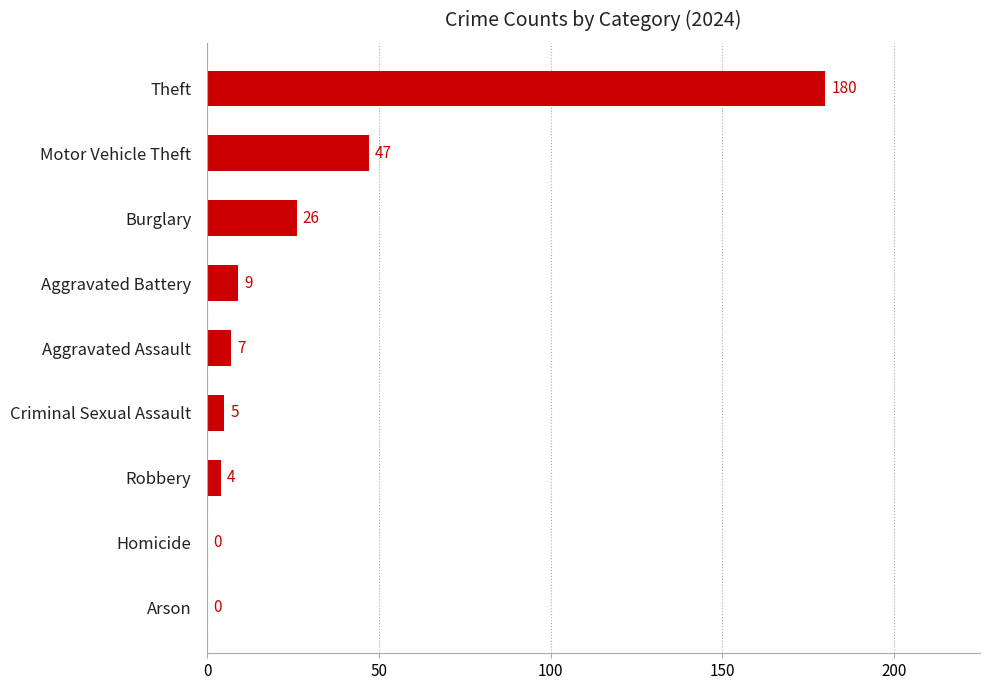

What is the change in value from Theft to Criminal Sexual Assault?

-175